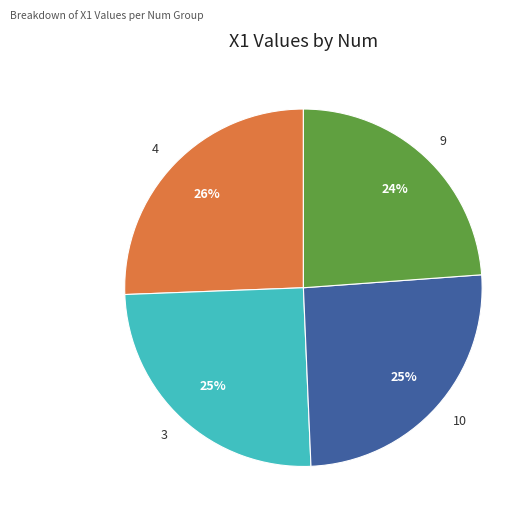

Combined, do 3 and 4 account for over 50%?

Yes